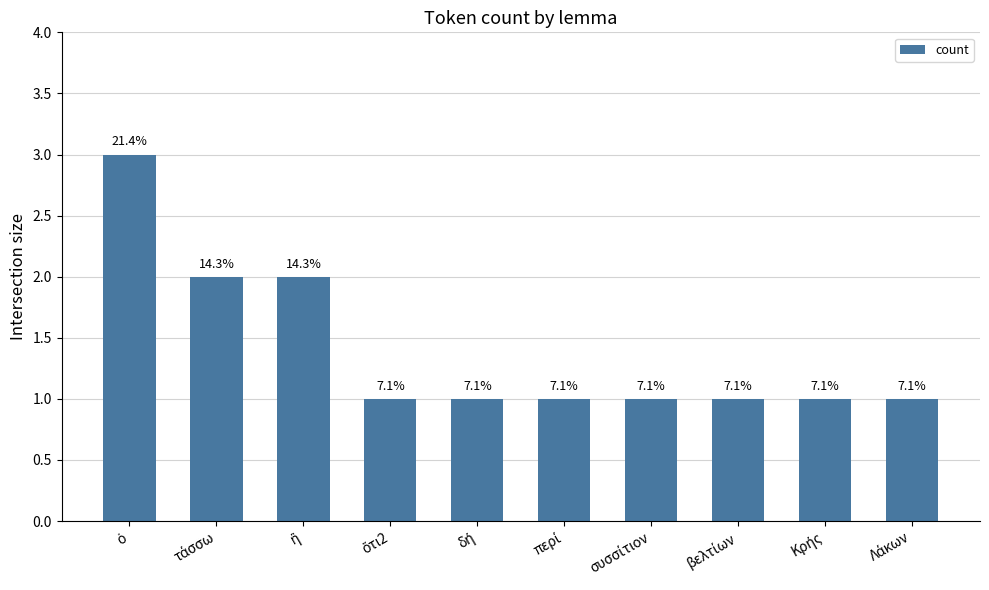

Approximately how many times larger is the value at βελτίων compared to συσσίτιον?

1.0